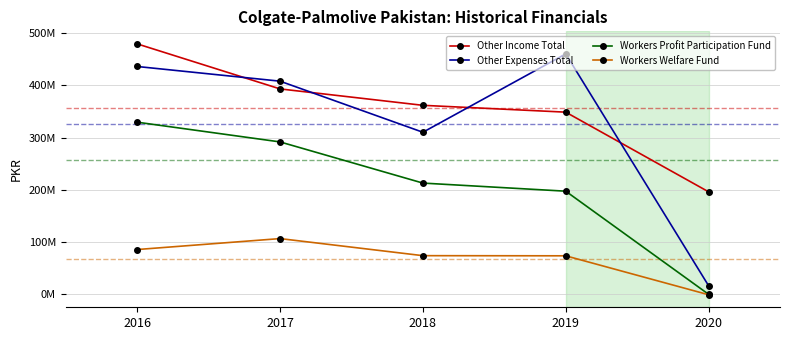

Is this an area chart (filled region under the line)?

No